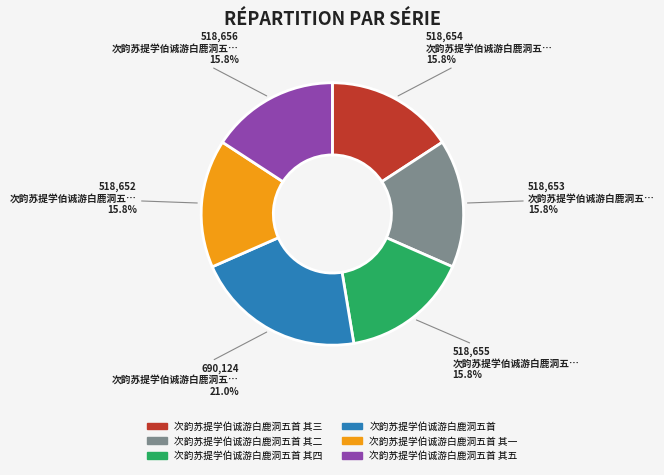

True or false: 次韵苏提学伯诚游白鹿洞五首 其三 accounts for 16% of the total.

True